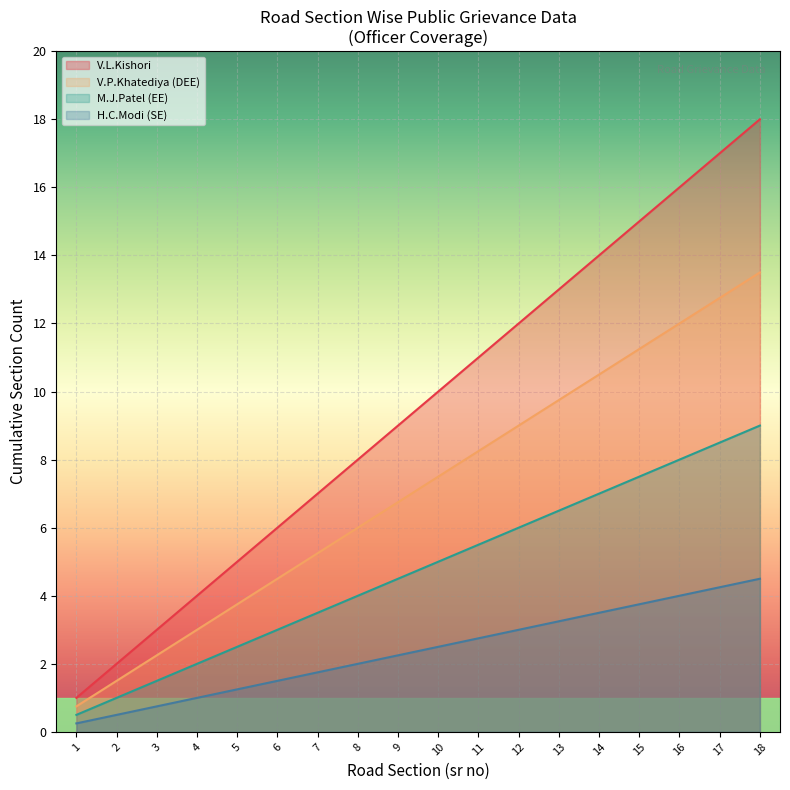

How many categories are shown in the chart?

18